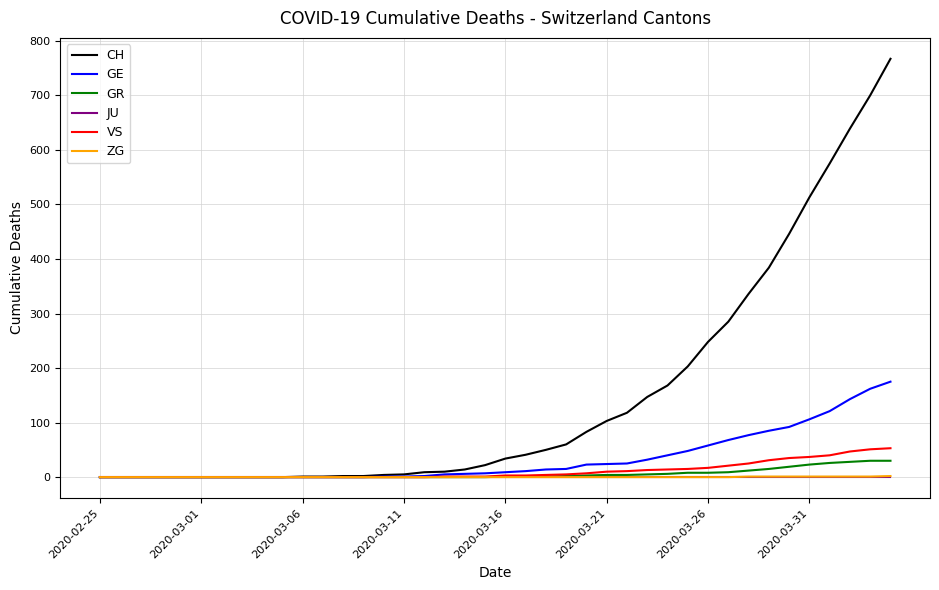

Which series has the largest total across all categories?

CH